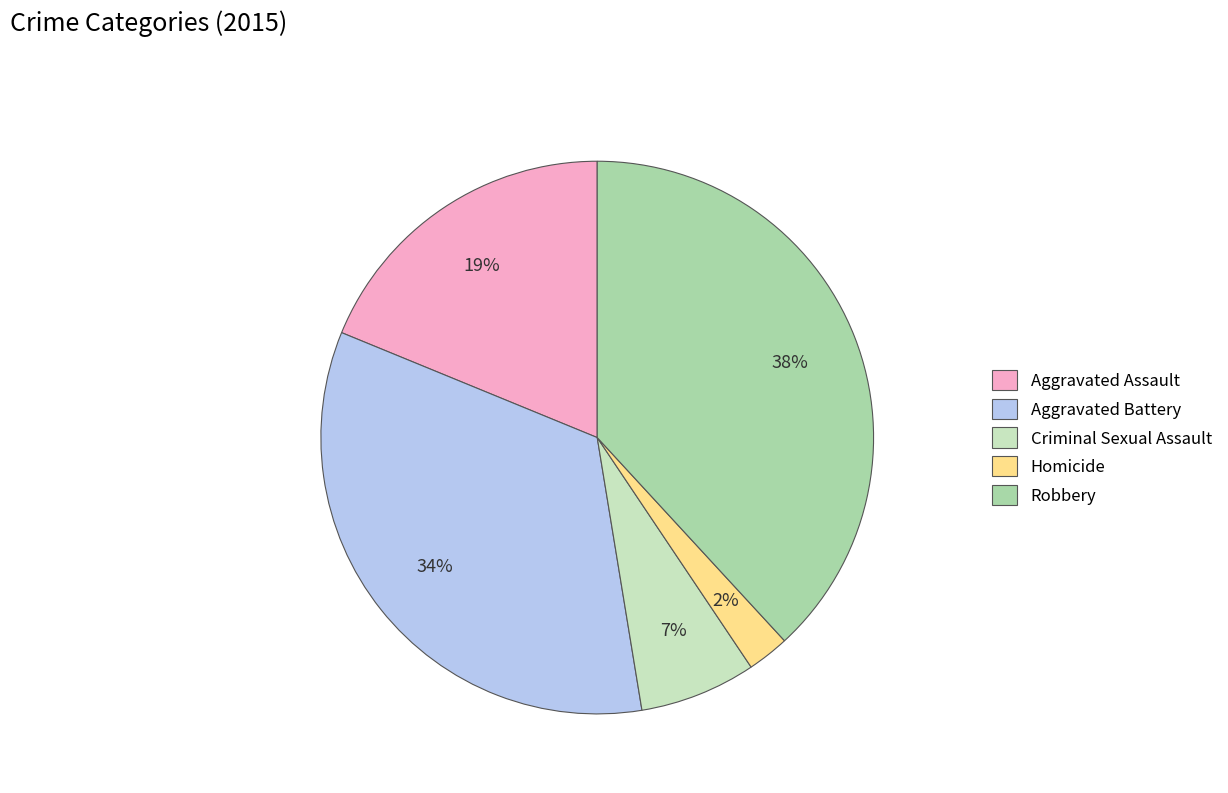

Is it true that Aggravated Battery is 44% of the pie?

False